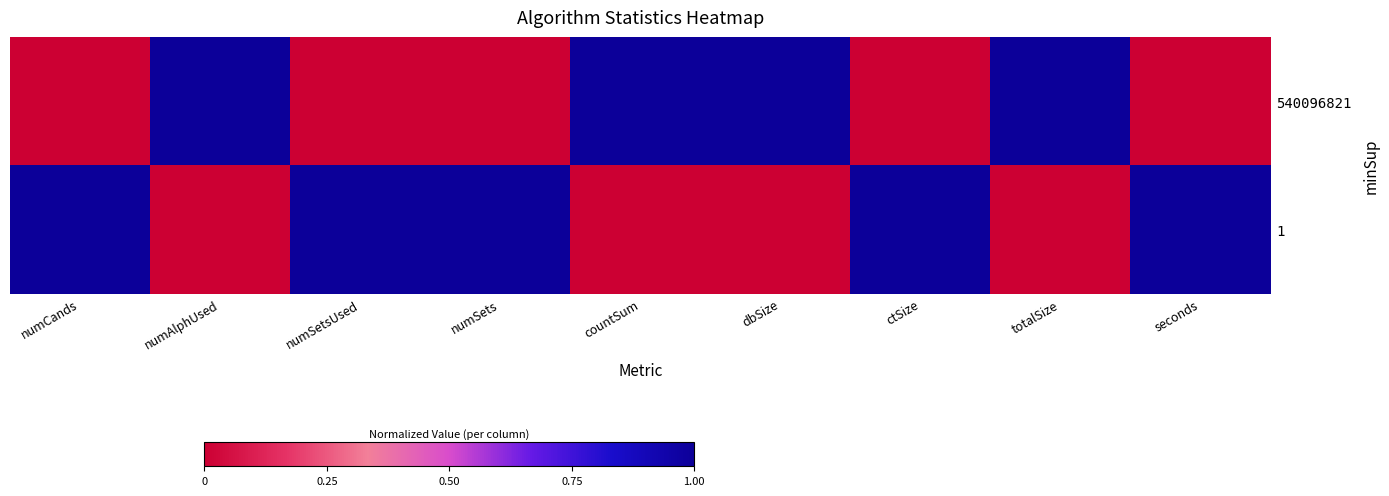

At how many categories does at least one series exceed 0?

9